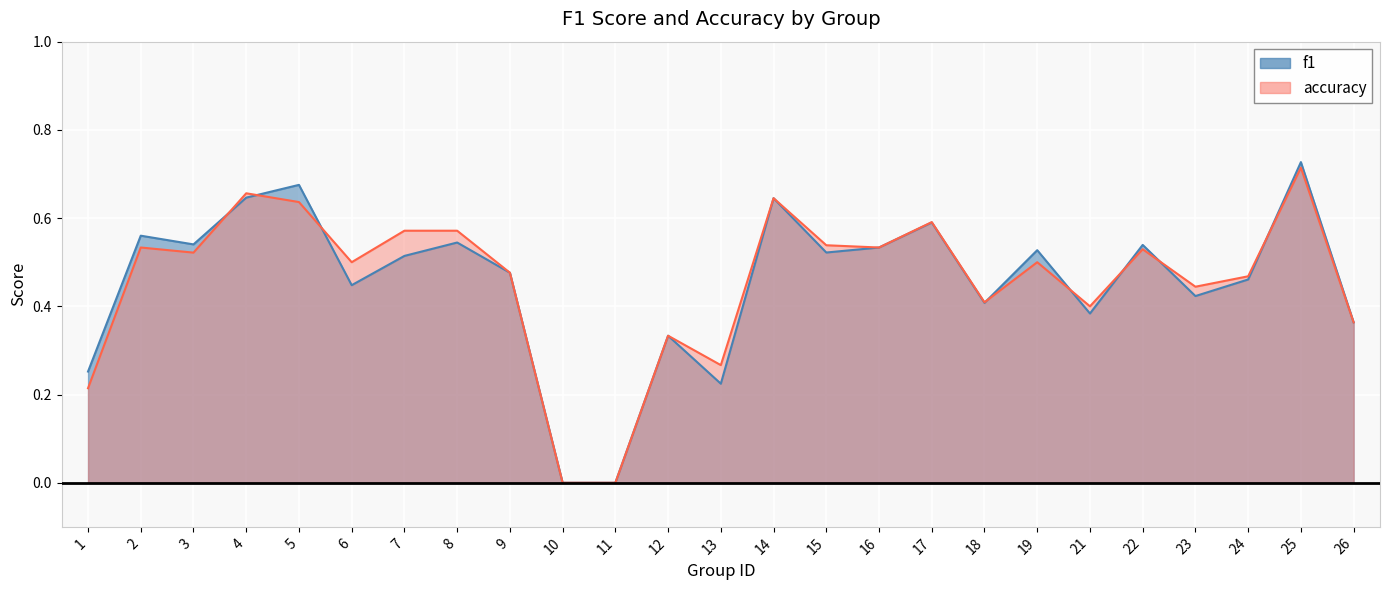

What is the value of the accuracy point at the 2nd from the left?

0.5